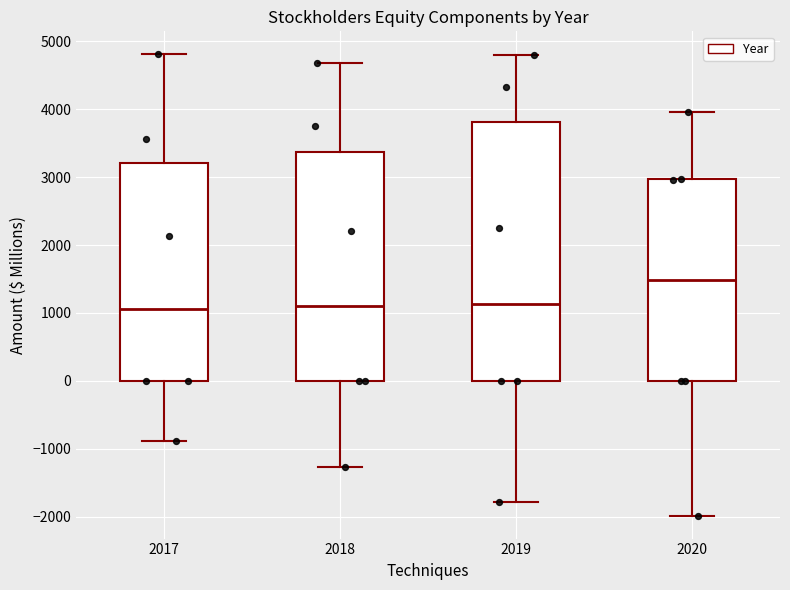

Reading left to right, transcribe this box plot: for each box, give where its median line is, the range the box spans, and where its two whiskers end, as read against the y-axis. The values are not printed on the chart, so give them approximately, as read against the axis.

2017: median 1100, box 0 to 3200, whiskers -900 to 4800
2018: median 1100, box 0 to 3400, whiskers -1300 to 4700
2019: median 1100, box 0 to 3800, whiskers -1800 to 4800
2020: median 1500, box 0 to 3000, whiskers -2000 to 4000